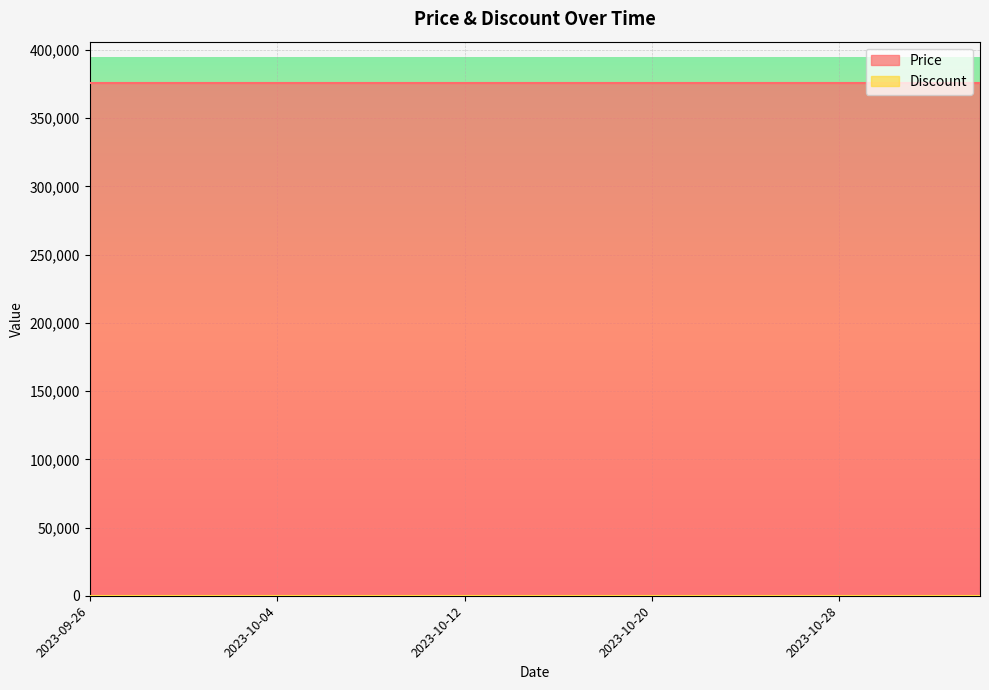

At which category is the sum across all series the highest?

2023-09-26